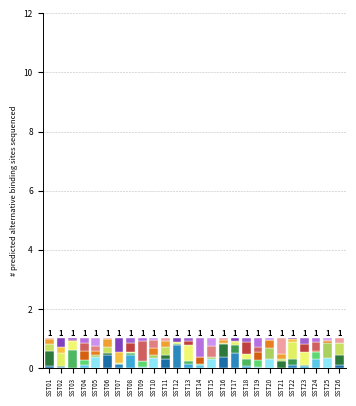

Does the chart contain stacked bars?

Yes